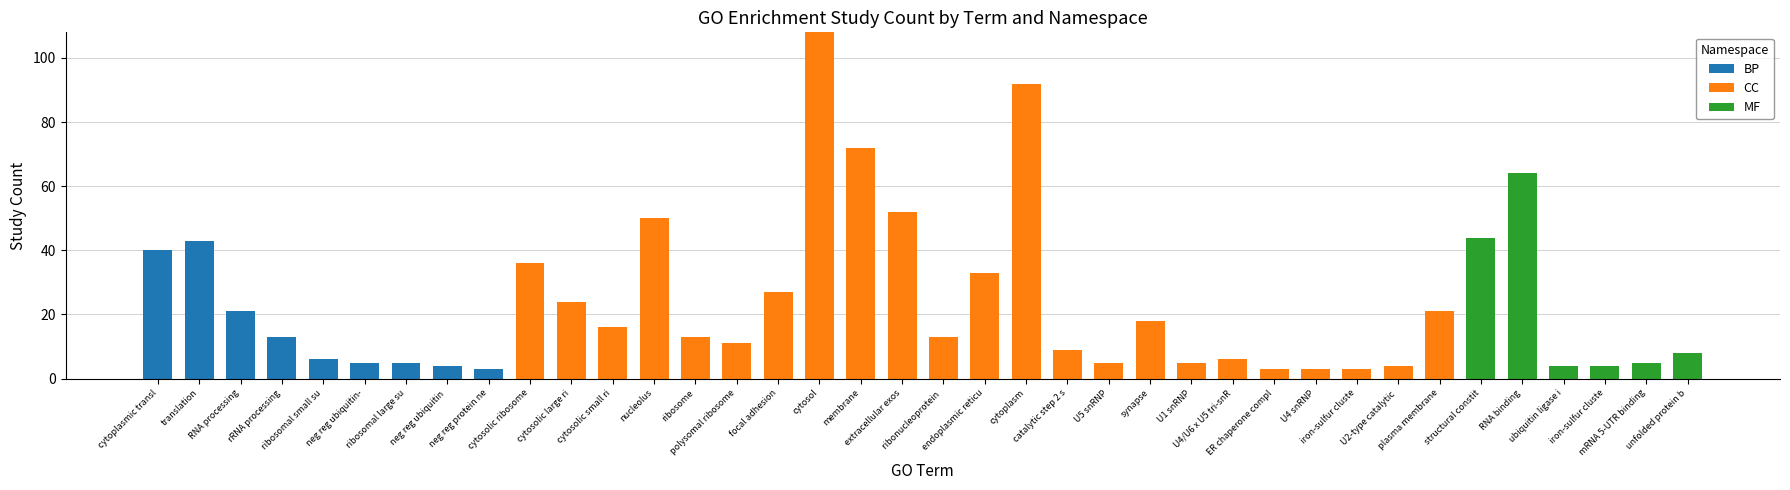

The value of BP at cytosolic large ri is 0. True or false?

True